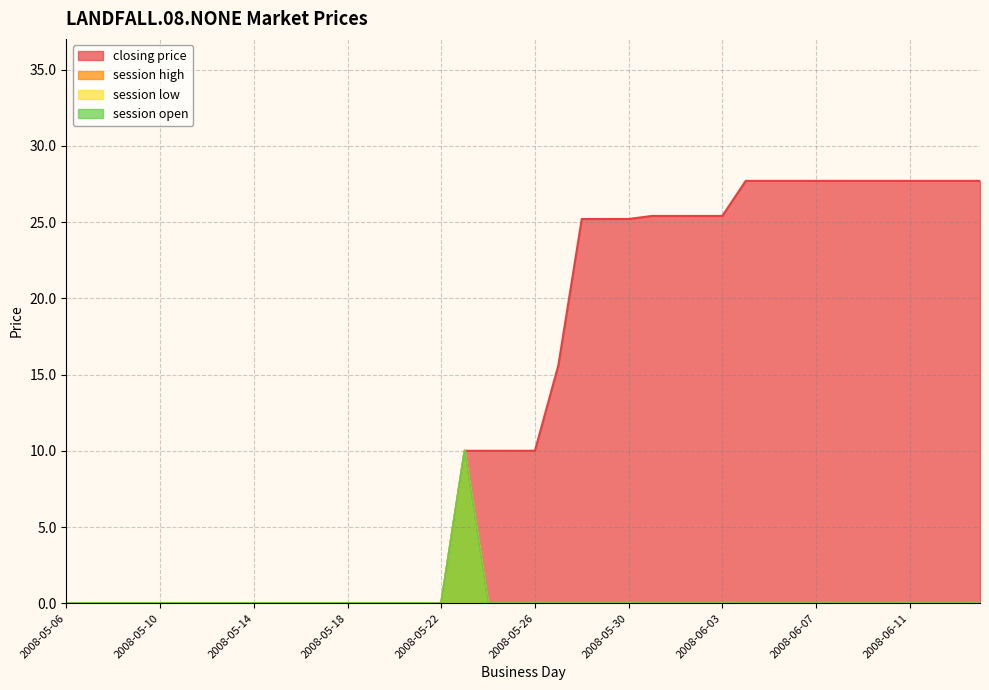

Reading right to left, list all the values displayed in this chart.

closing price: 27.7	27.7	27.7	27.7	27.7	27.7	27.7	27.7	27.7	27.7	27.7	25.4	25.4	25.4	25.4	25.2	25.2	25.2	15.6	10.0	10.0	10.0	10.0	0.0	0.0	0.0	0.0	0.0	0.0	0.0	0.0	0.0	0.0	0.0	0.0	0.0	0.0	0.0	0.0	0.0
session high: 0.0	0.0	0.0	0.0	0.0	0.0	0.0	0.0	0.0	0.0	0.0	0.0	0.0	0.0	0.0	0.0	0.0	0.0	0.0	0.0	0.0	0.0	10.0	0.0	0.0	0.0	0.0	0.0	0.0	0.0	0.0	0.0	0.0	0.0	0.0	0.0	0.0	0.0	0.0	0.0
session low: 0.0	0.0	0.0	0.0	0.0	0.0	0.0	0.0	0.0	0.0	0.0	0.0	0.0	0.0	0.0	0.0	0.0	0.0	0.0	0.0	0.0	0.0	10.0	0.0	0.0	0.0	0.0	0.0	0.0	0.0	0.0	0.0	0.0	0.0	0.0	0.0	0.0	0.0	0.0	0.0
session open: 0.0	0.0	0.0	0.0	0.0	0.0	0.0	0.0	0.0	0.0	0.0	0.0	0.0	0.0	0.0	0.0	0.0	0.0	0.0	0.0	0.0	0.0	10.0	0.0	0.0	0.0	0.0	0.0	0.0	0.0	0.0	0.0	0.0	0.0	0.0	0.0	0.0	0.0	0.0	0.0